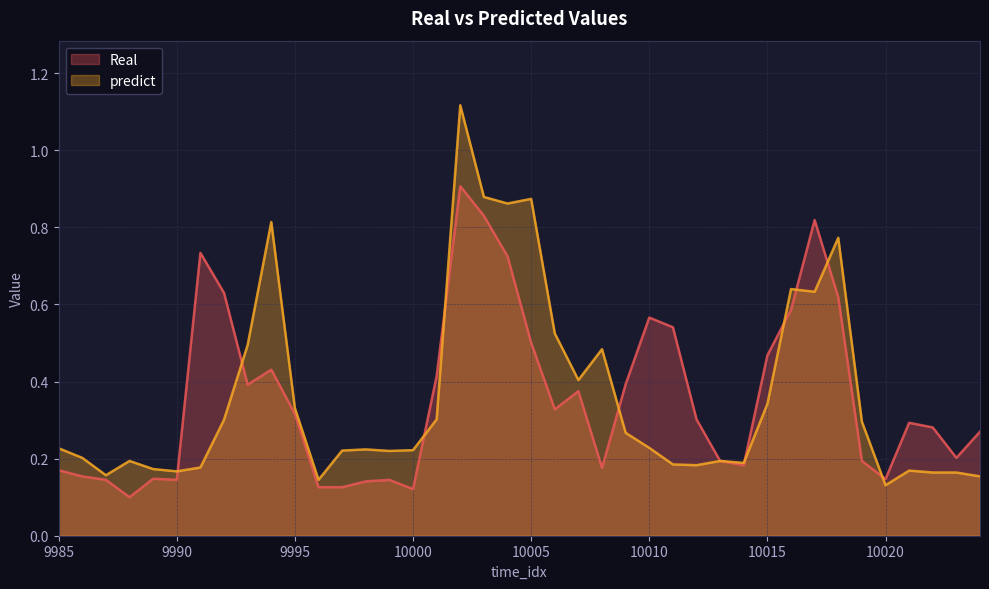

In Real, how many points are higher than both neighbors (excluding endpoints)?

9